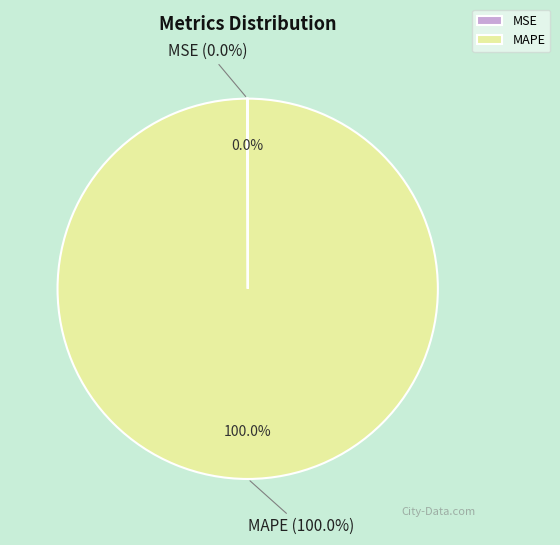

True or false: MAPE accounts for 90% of the total.

False